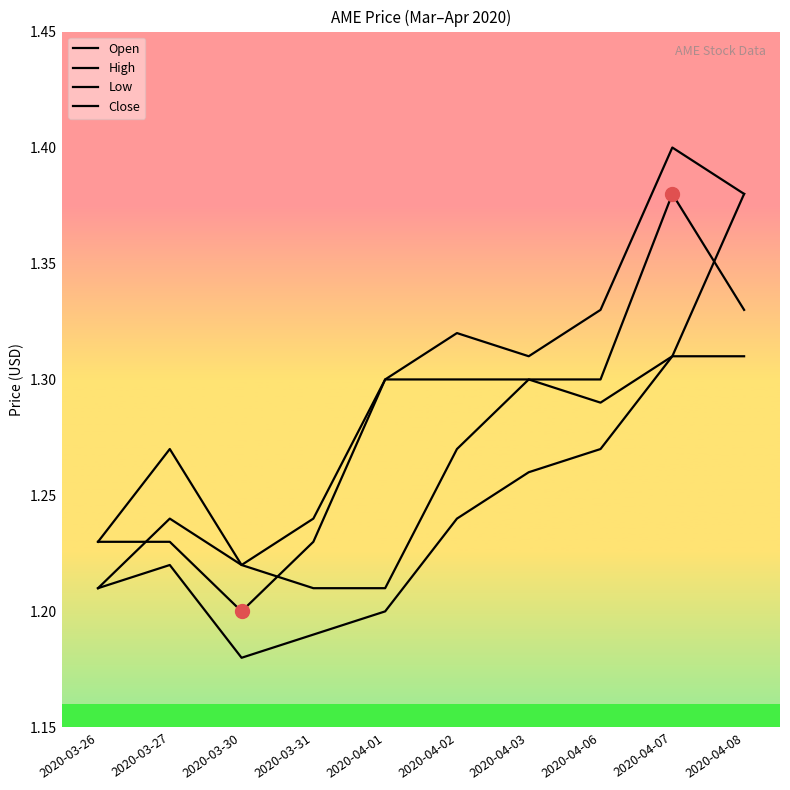

At which label does Close reach its minimum?

2020-03-30